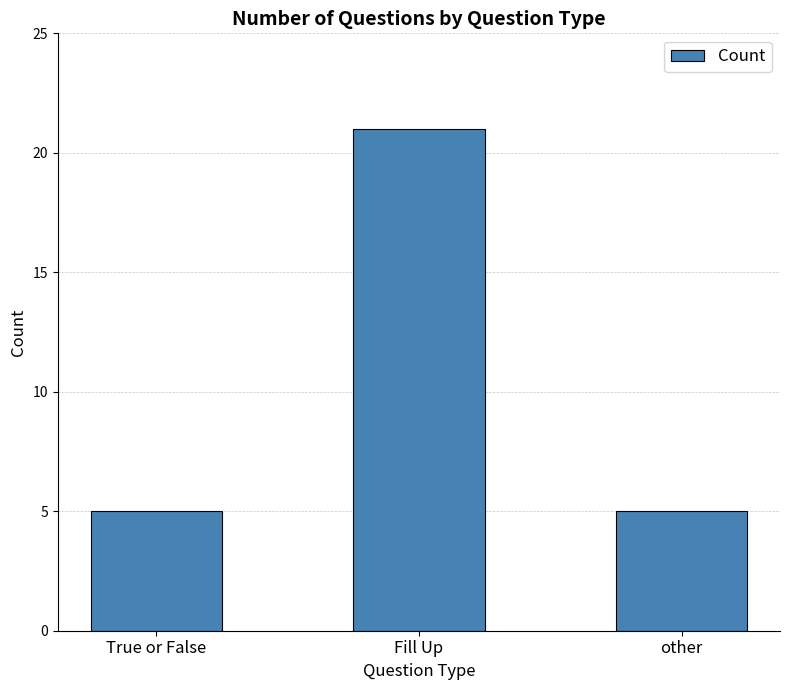

The value at other is 5. True or false?

True